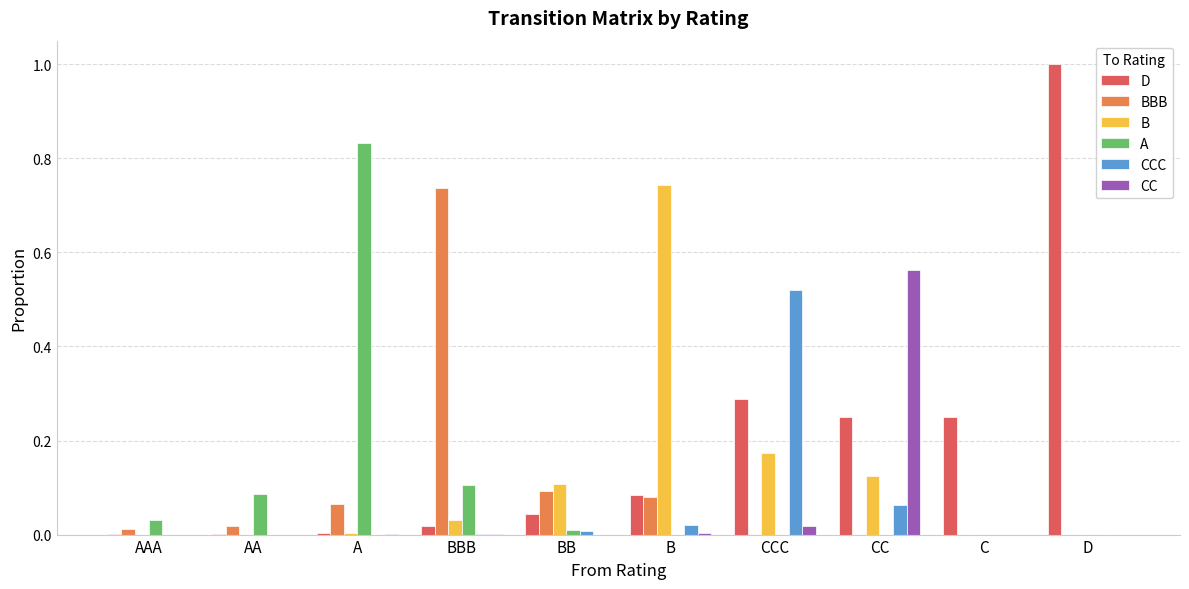

The value of BBB at AAA is 0.0. True or false?

True